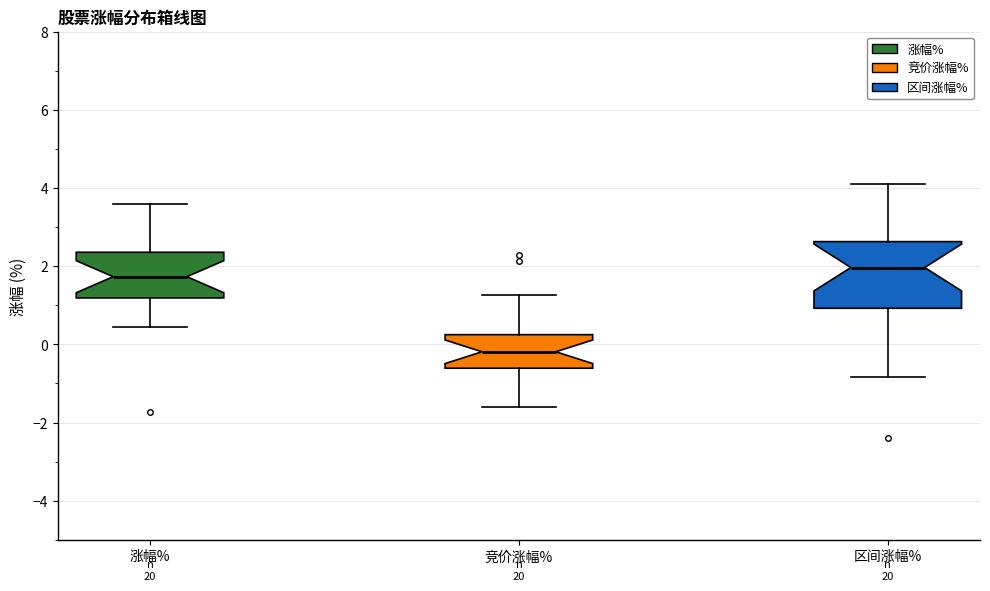

Reading left to right, read every box against the y-axis: the position of its median line, the range the box covers, and the ends of its whiskers. The values are not printed on the chart, so give them approximately, as read against the axis.

涨幅%: median 1.8, box 1.2 to 2.4, whiskers 0.4 to 3.6
竞价涨幅%: median -0.2, box -0.6 to 0.2, whiskers -1.6 to 1.2
区间涨幅%: median 2.0, box 1.0 to 2.6, whiskers -0.8 to 4.0